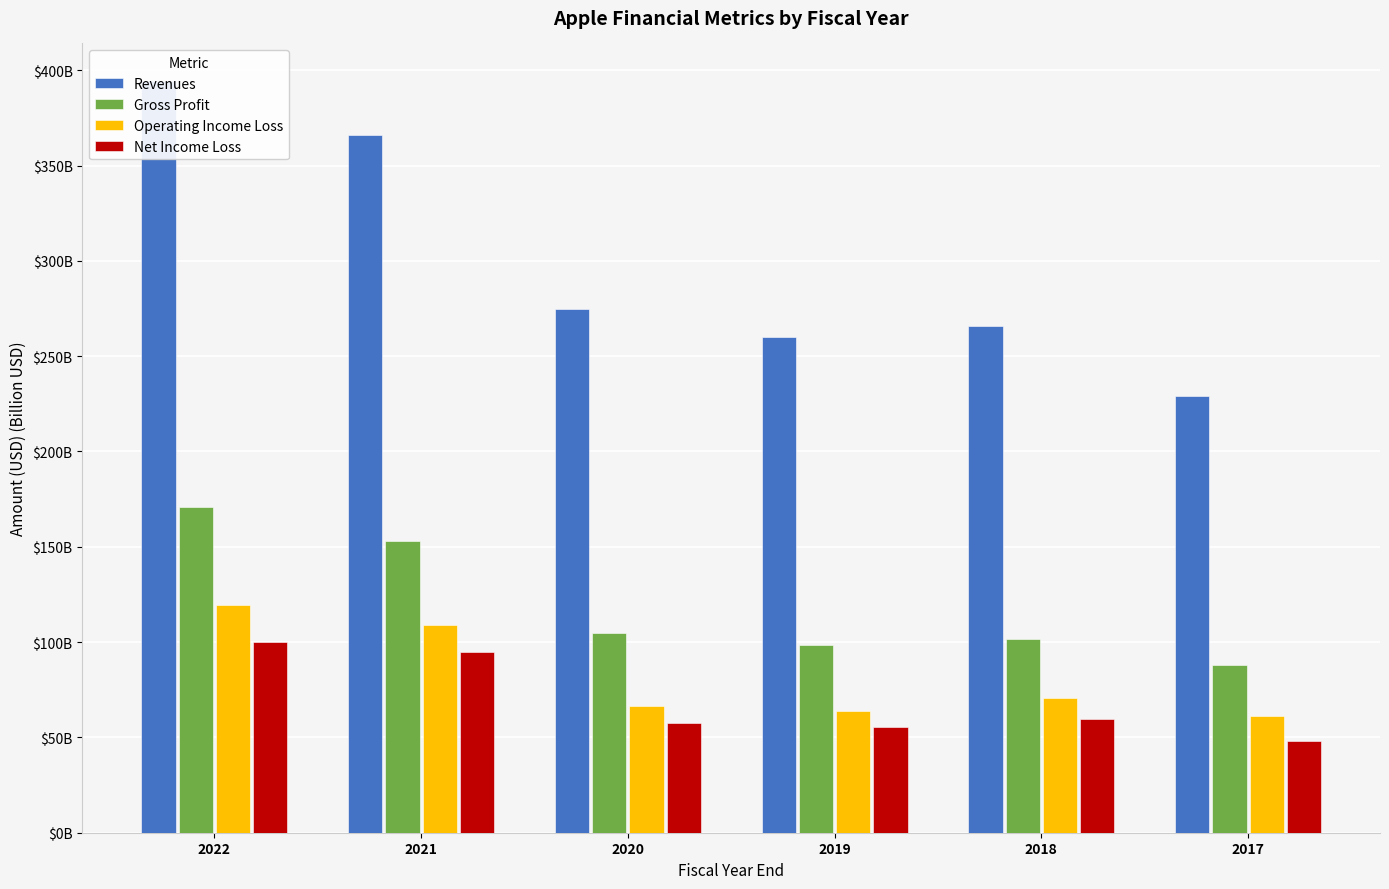

Which series has the widest spread of values?

Revenues